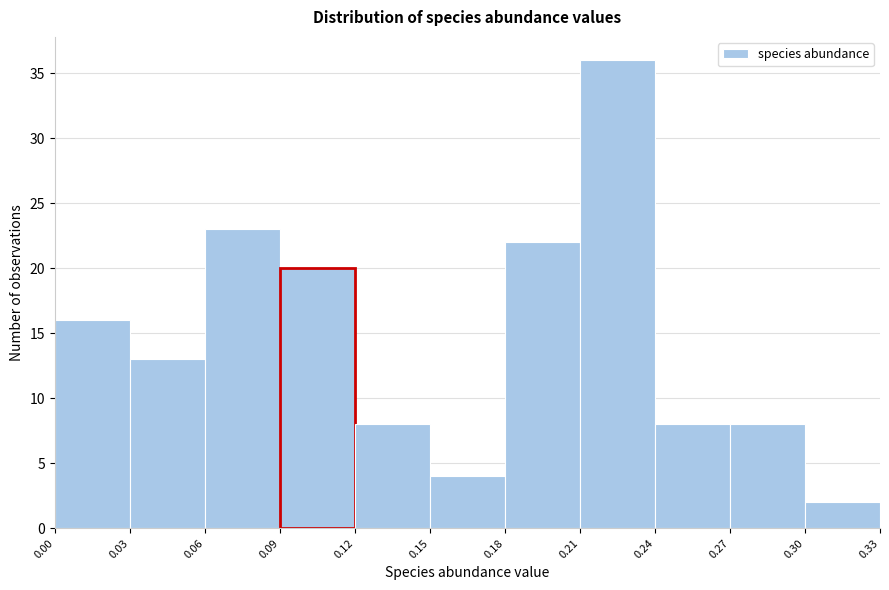

Reading left to right, list every bar in this chart as the range it spans on the x-axis followed by its height. The values are not printed on the chart, so give them approximately, as read against the axis.

0.00 to 0.03: 16
0.03 to 0.06: 13
0.06 to 0.09: 23
0.09 to 0.12: 20
0.12 to 0.15: 8
0.15 to 0.18: 4
0.18 to 0.21: 22
0.21 to 0.24: 36
0.24 to 0.27: 8
0.27 to 0.30: 8
0.30 to 0.33: 2